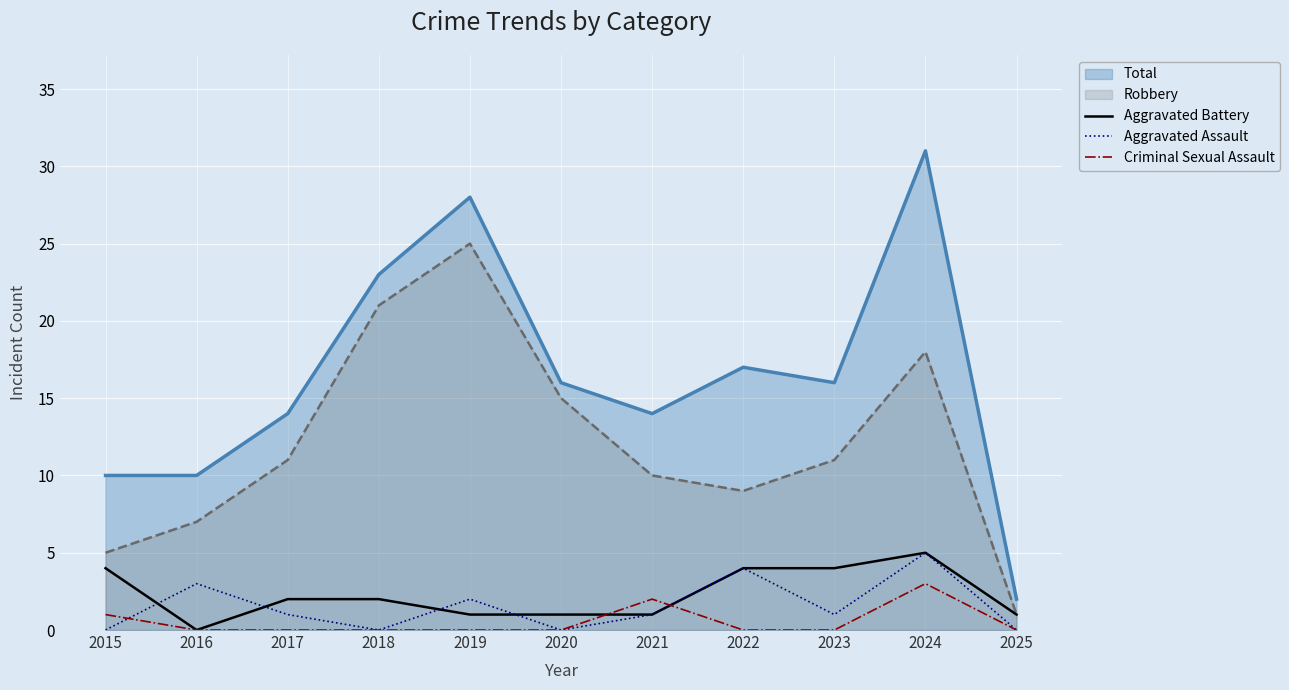

What is the value of the Aggravated Assault point at the 3rd from the left?

1